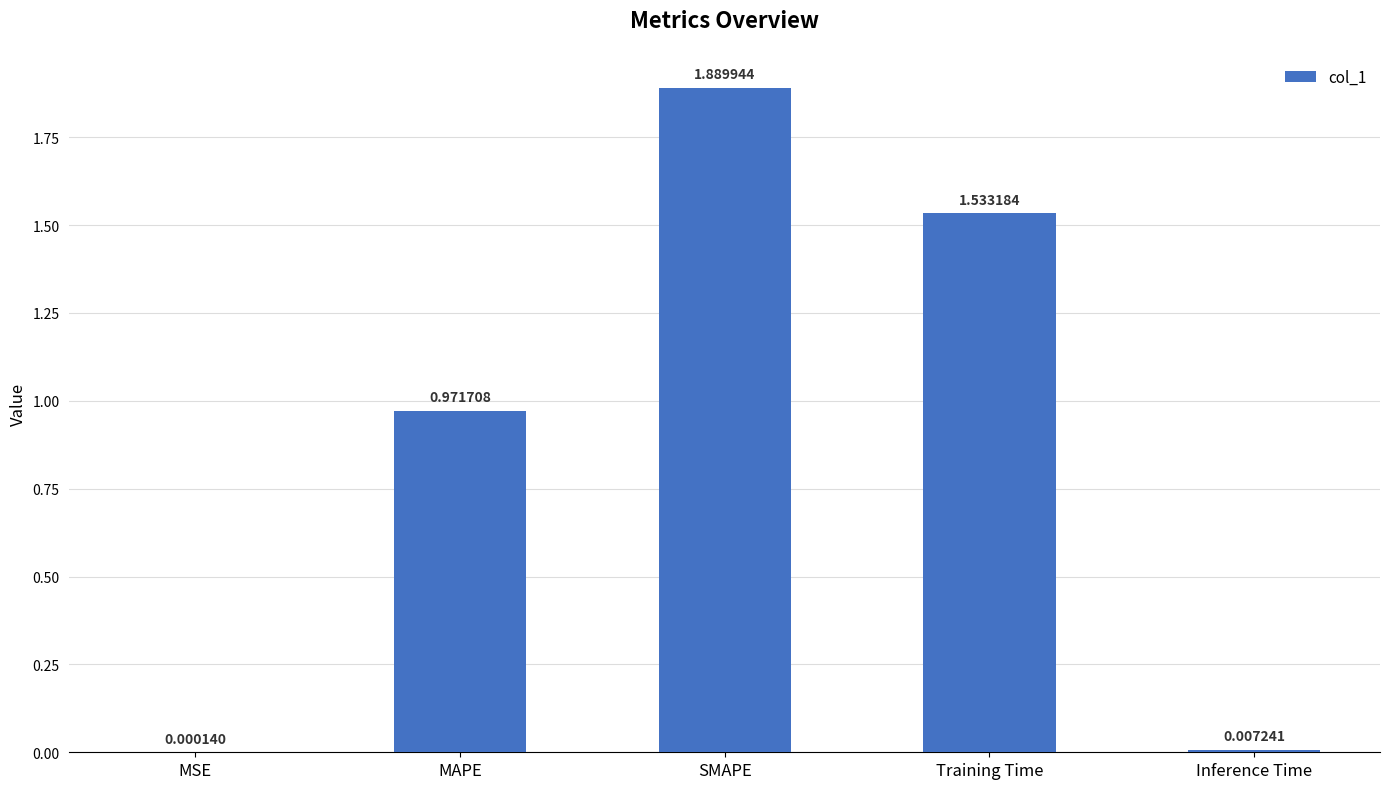

What is the sum of all values?

4.4